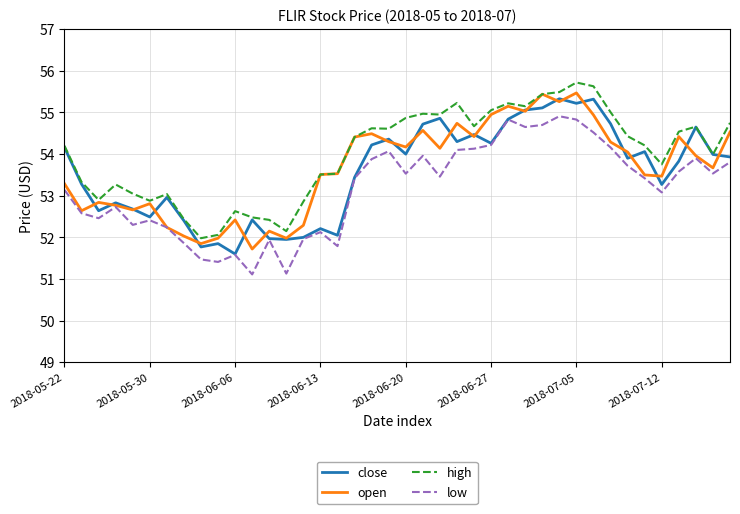

What is the minimum value for low?

51.1